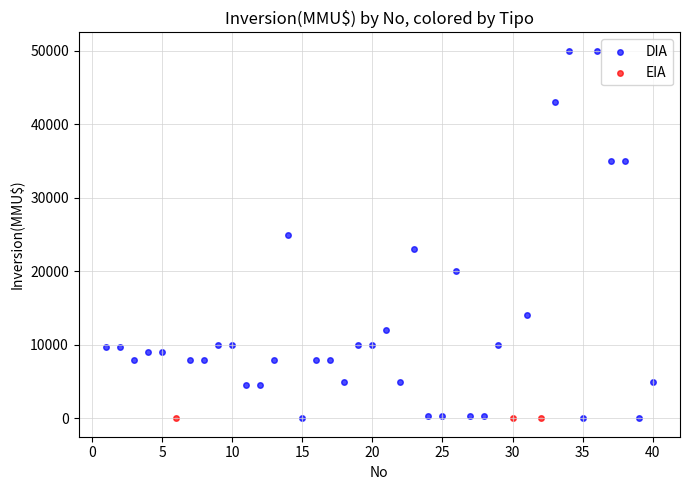

Which series reaches the maximum Y coordinate?

DIA